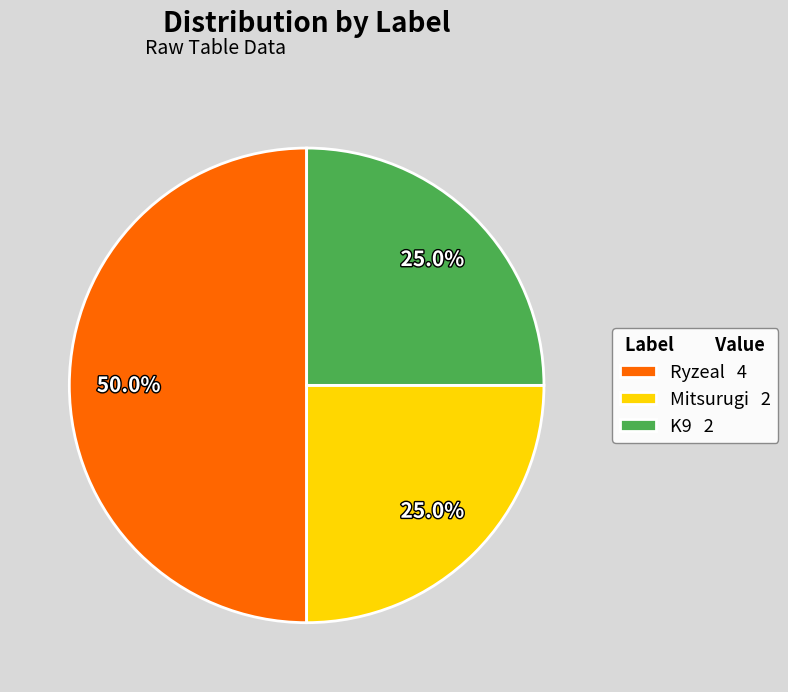

Approximately how many times larger is the value at Ryzeal compared to K9?

2.0